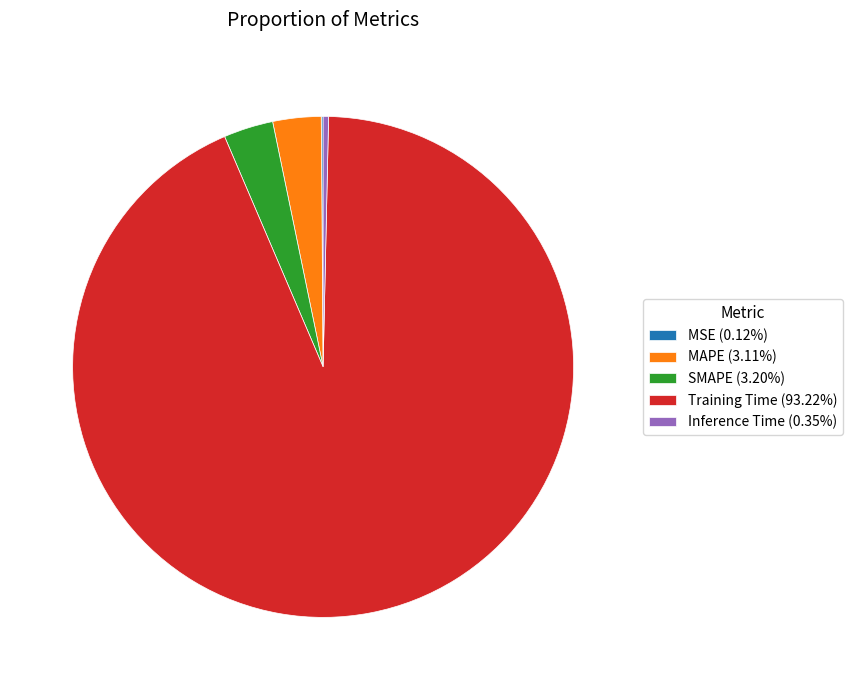

True or false: Inference Time accounts for 0% of the total.

True